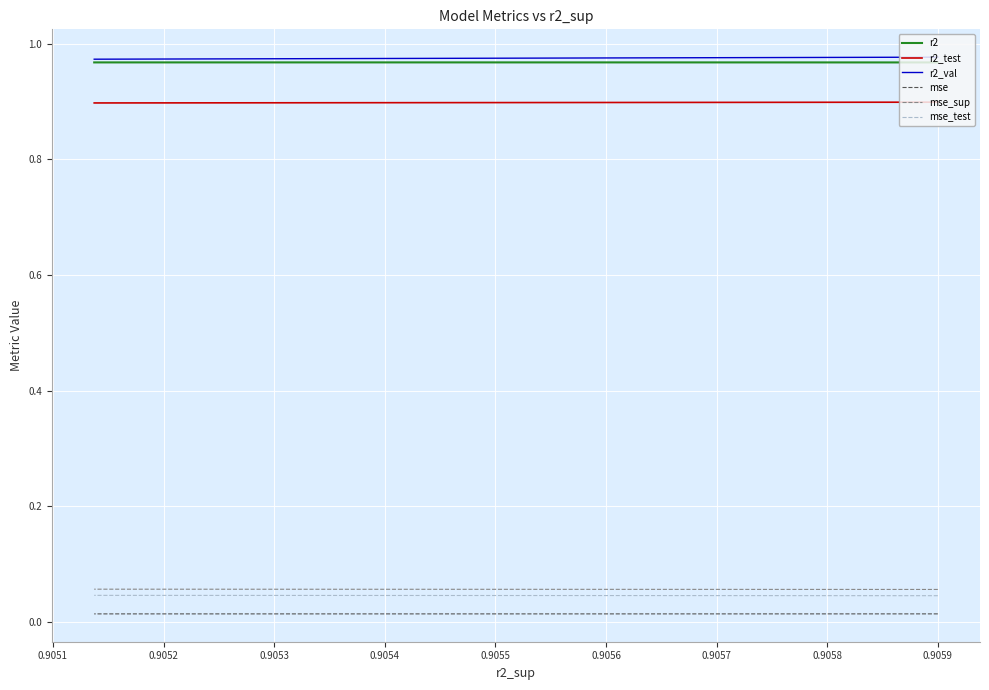

What are all the series names shown in the legend?

r2, r2_test, r2_val, mse, mse_sup, mse_test